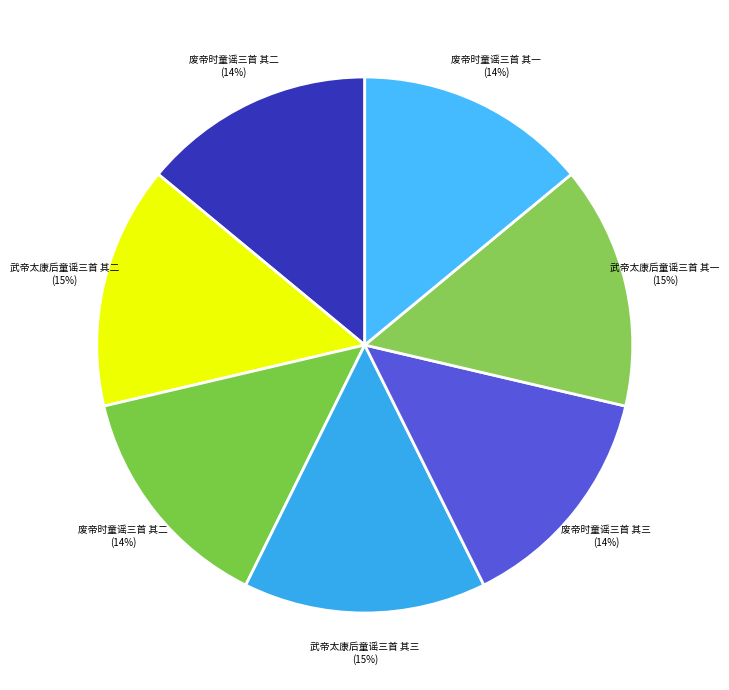

How many slices are in this pie chart?

7